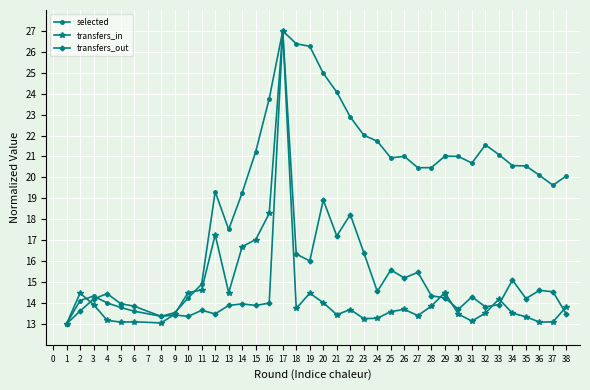

Which series has the widest spread of values?

selected